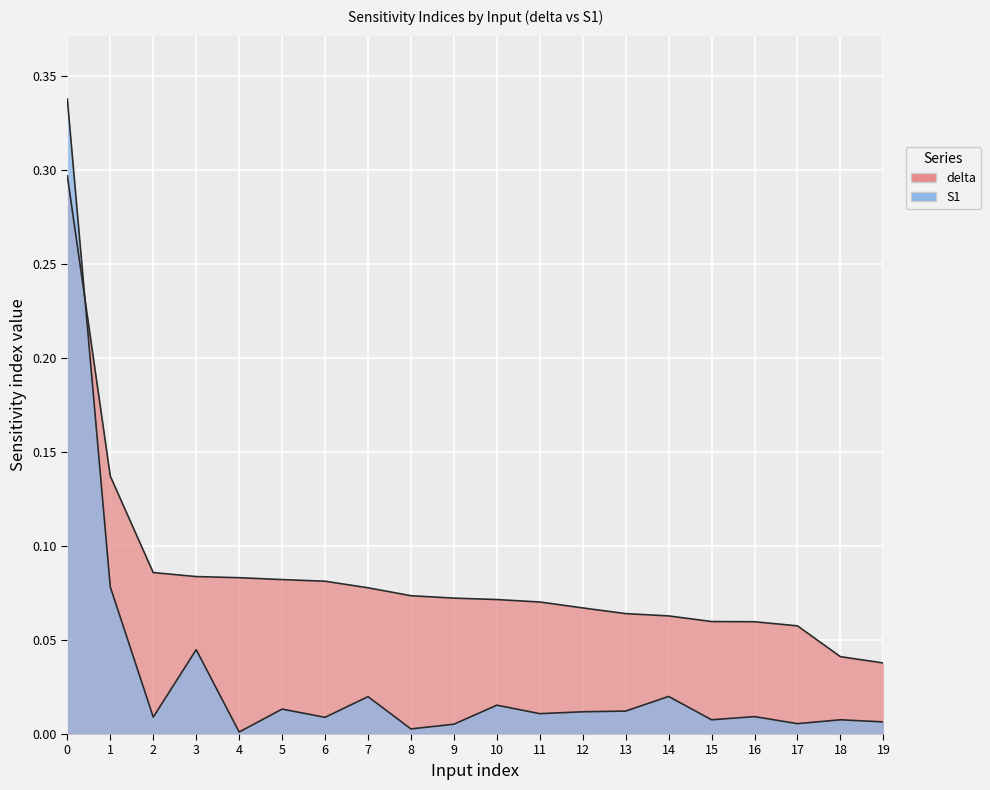

Where is delta nearest to the value 0?

19